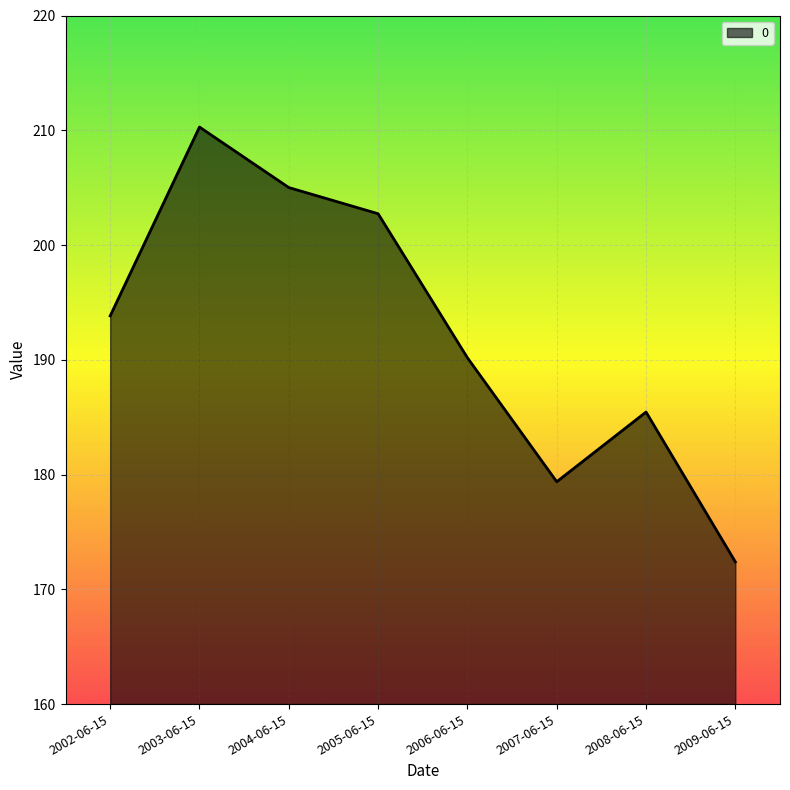

Which category has the highest value across all series?

2003-06-15